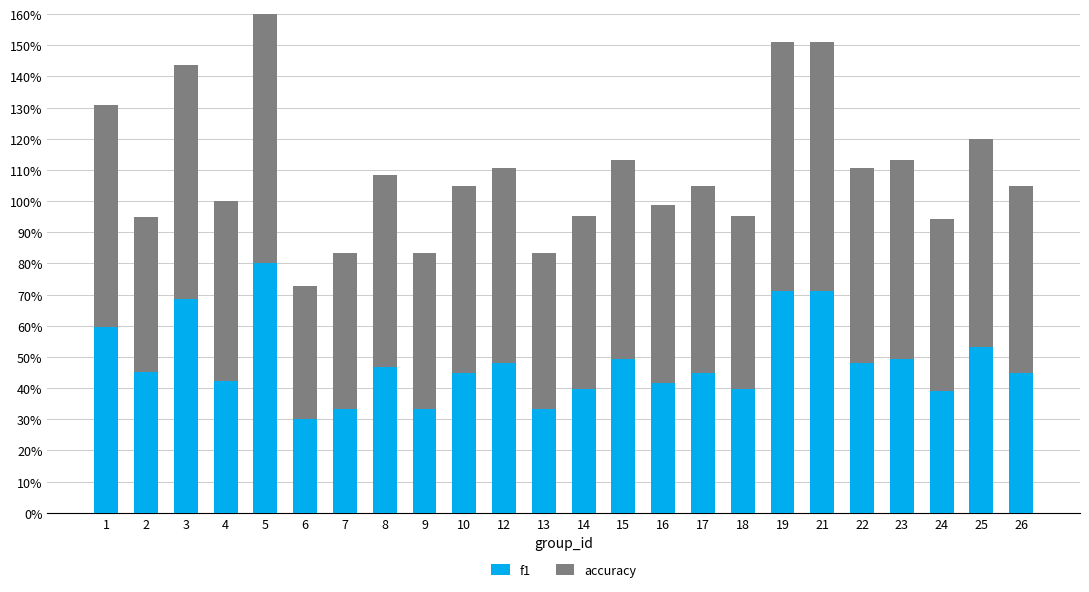

Rank the series by their maximum value, from highest to lowest.

f1, accuracy